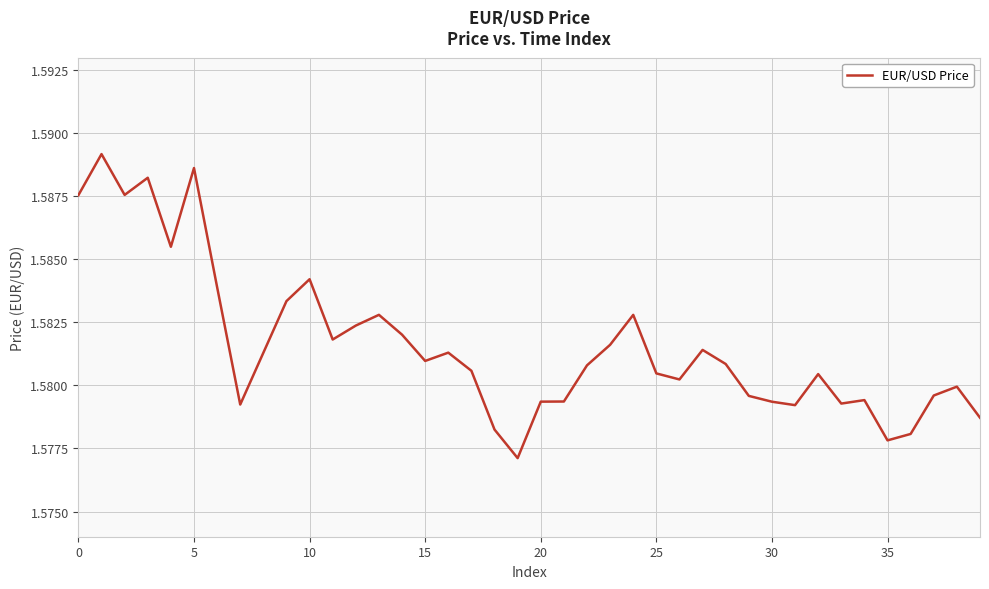

Which label corresponds to the smallest value in the chart?

19